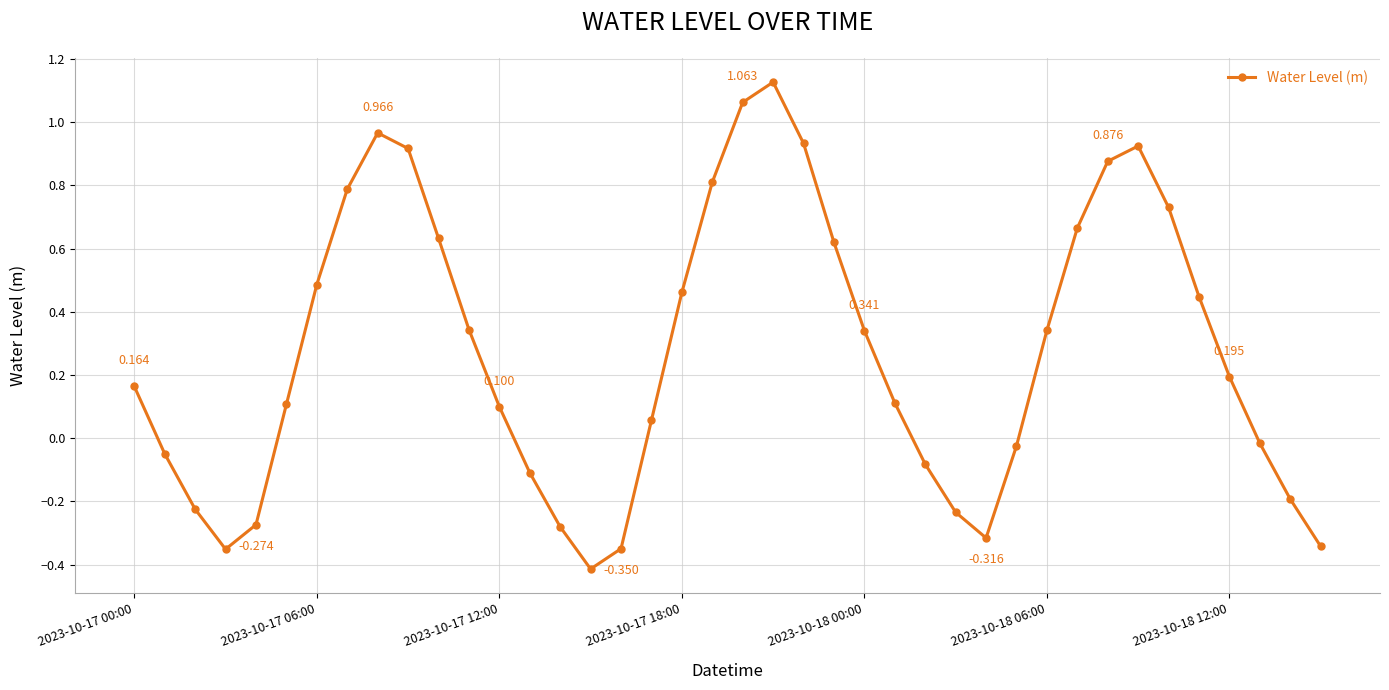

True or false: the data has more than 0 interior local peaks.

True